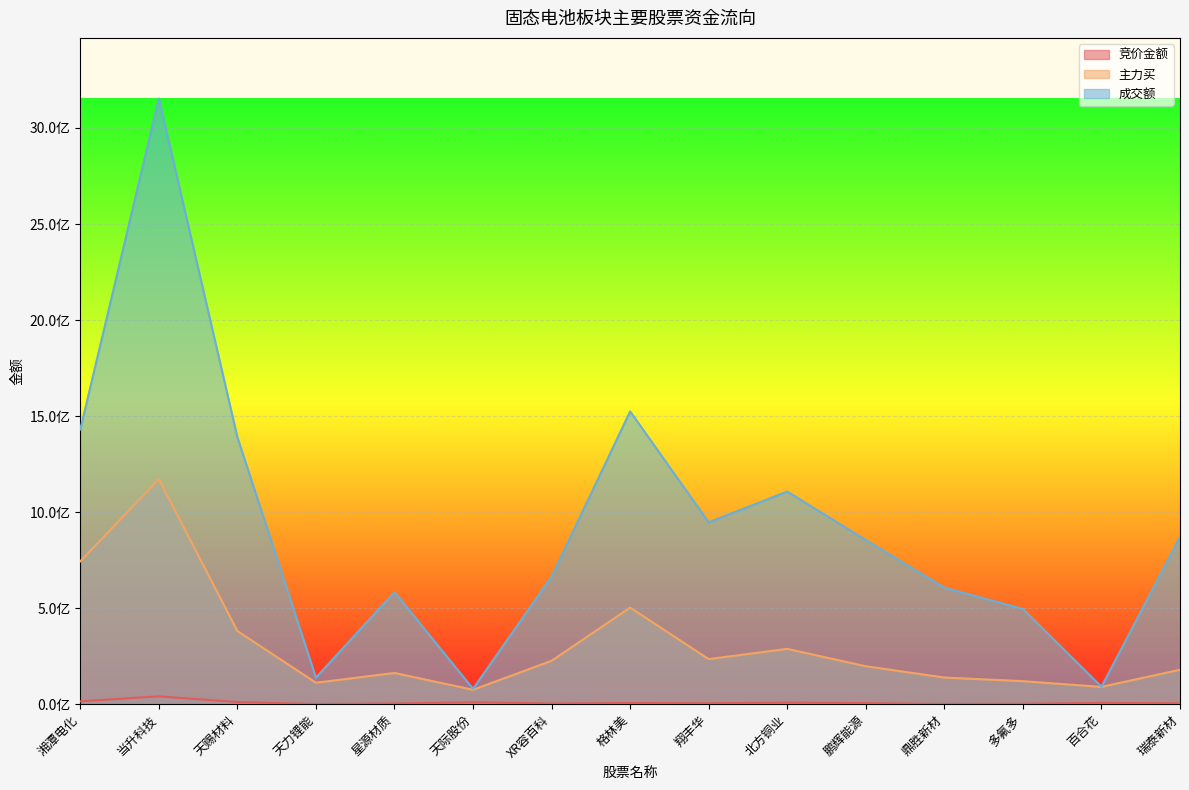

What position from the right is 天力锂能?

12